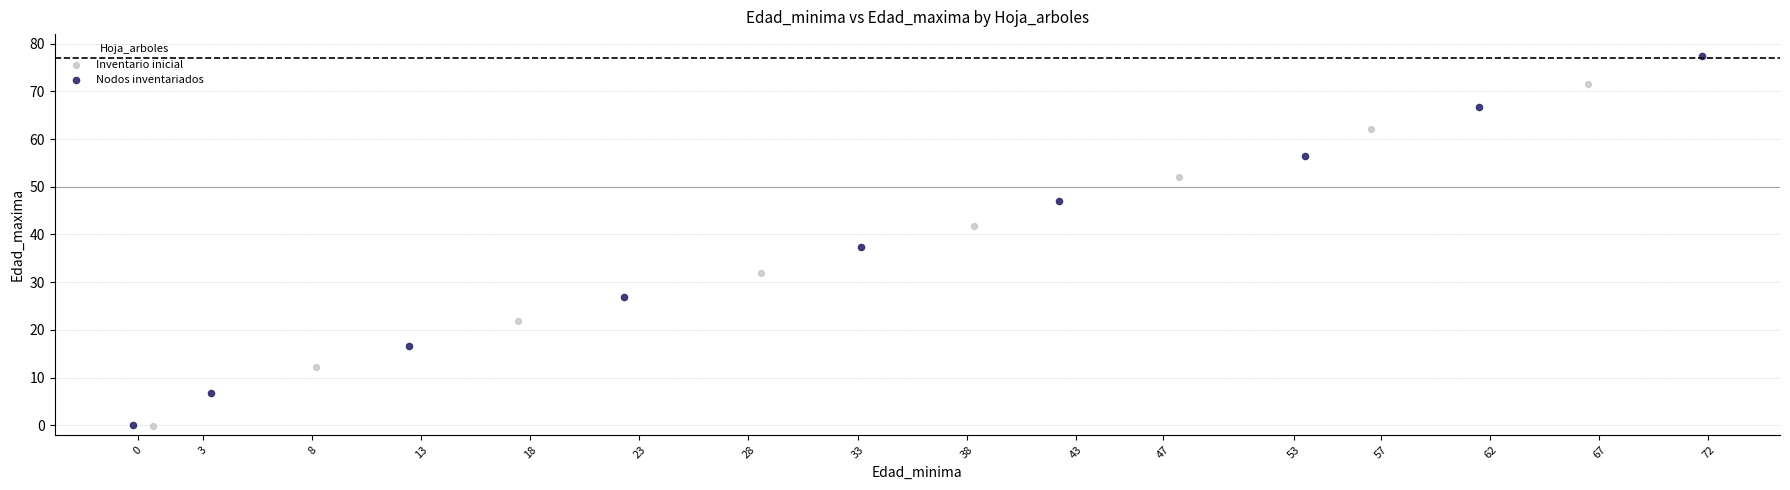

Which series contains the highest Y value?

Nodos inventariados